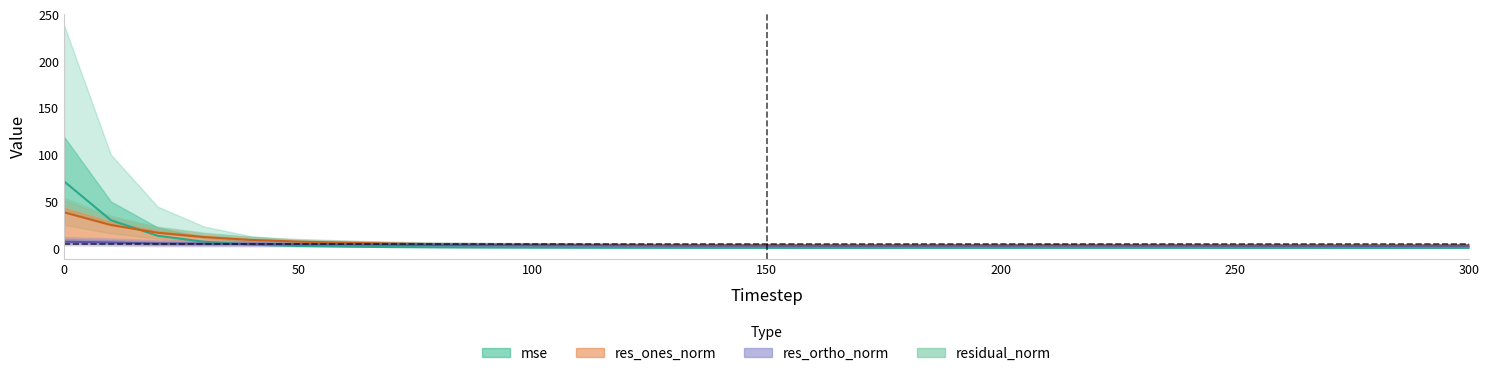

Between 180 and 300, which series saw the biggest shift?

res_ones_norm